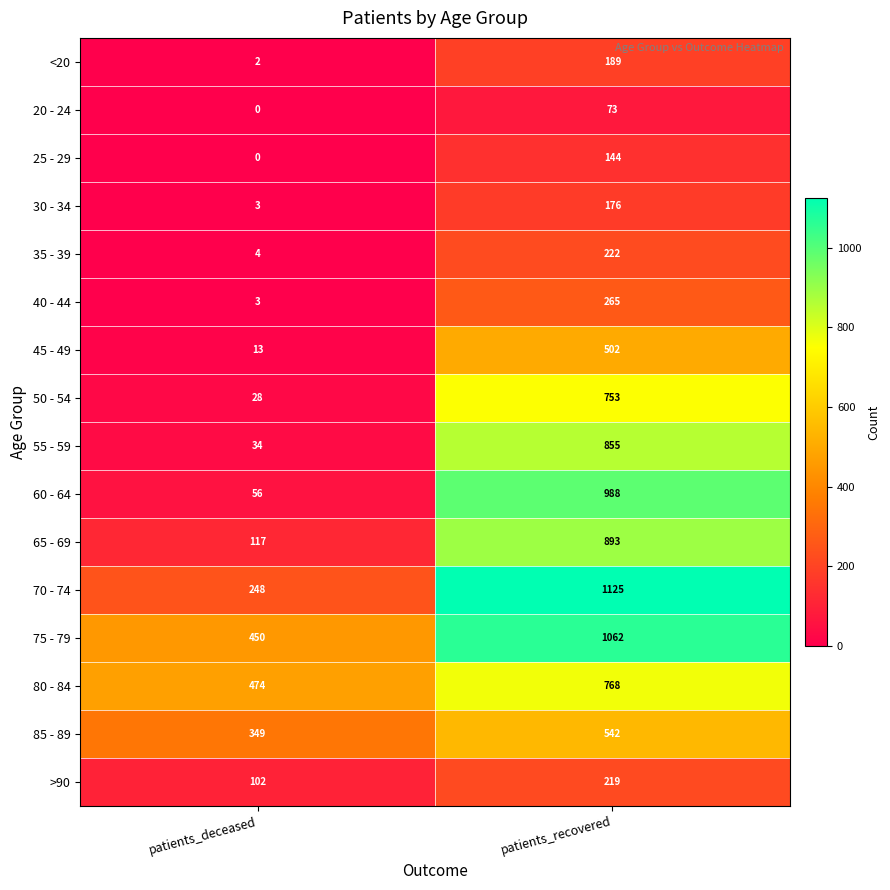

The 50 - 54 series shows 753 at patients_recovered. True or false?

True